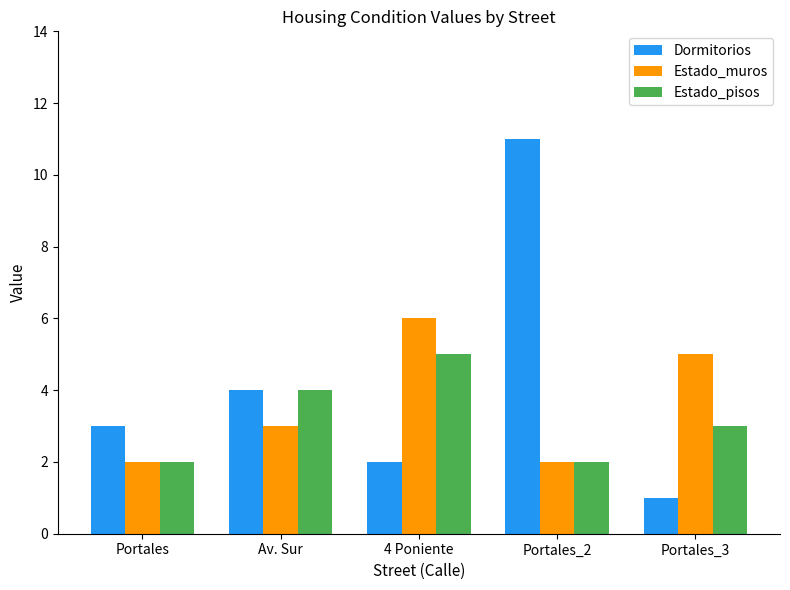

What is the difference between the second highest and second lowest values in the Dormitorios series?

2